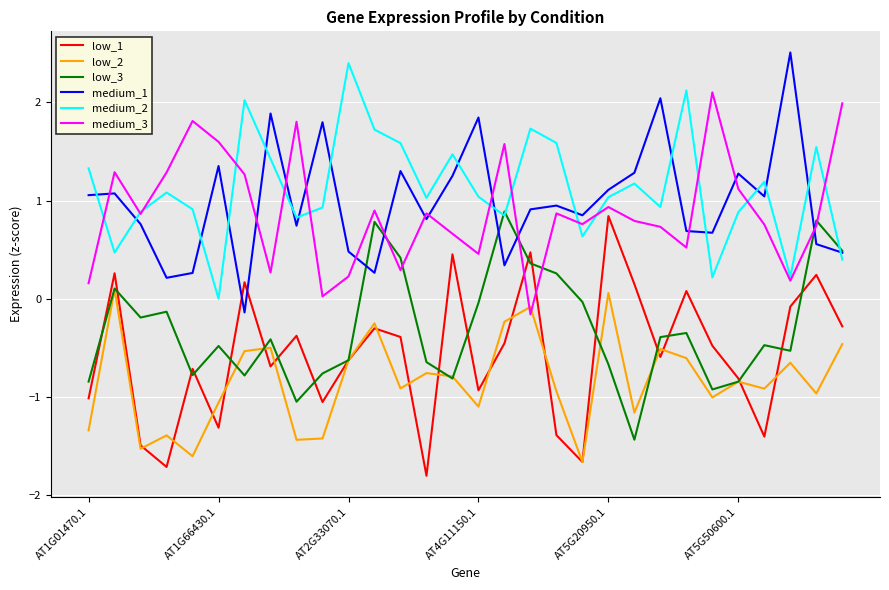

How many times do low_3 and medium_2 cross each other?

3